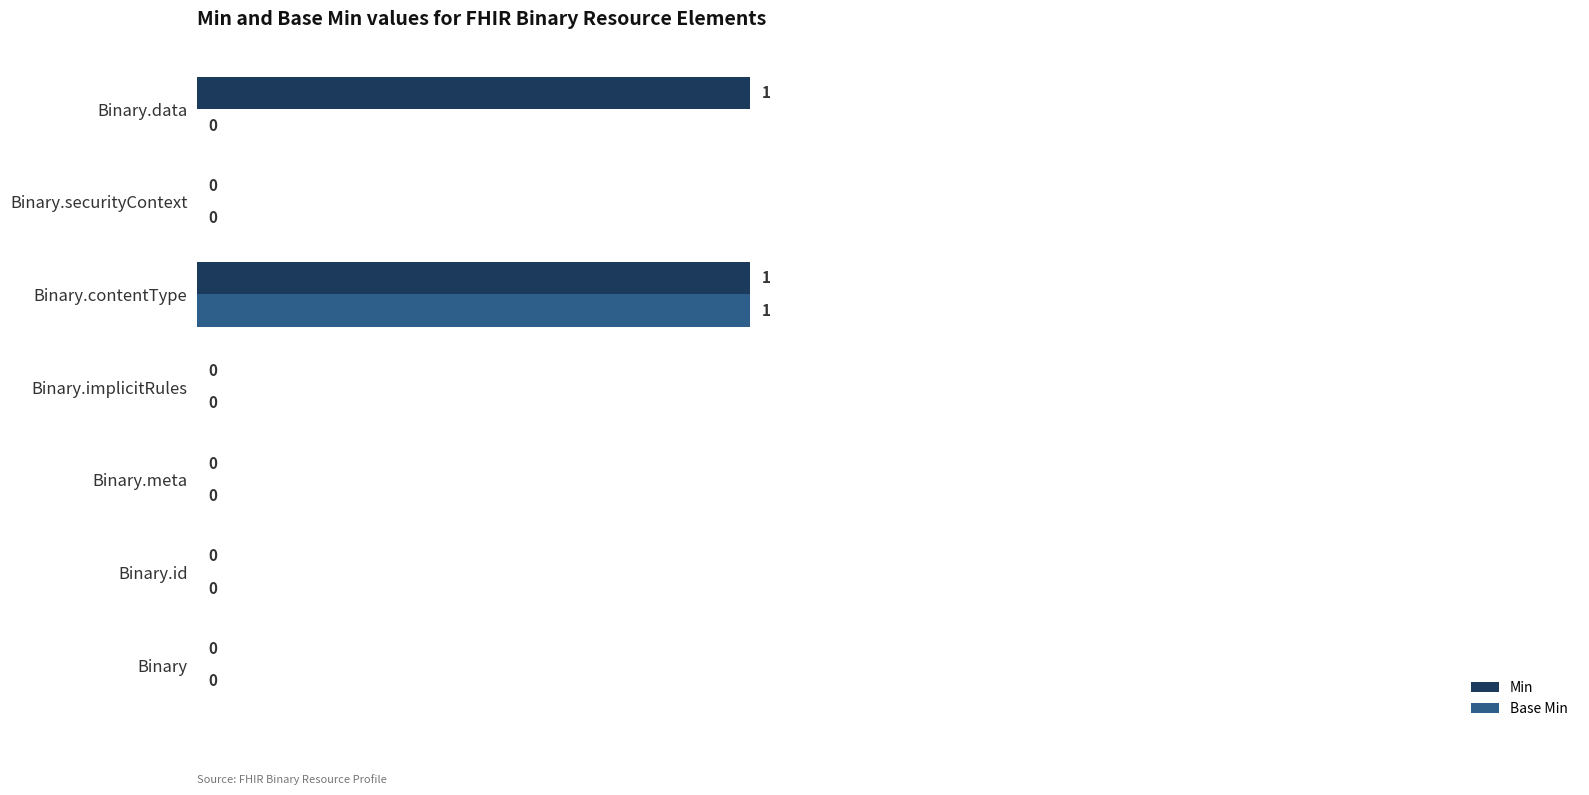

What is the maximum value shown in the chart?

1